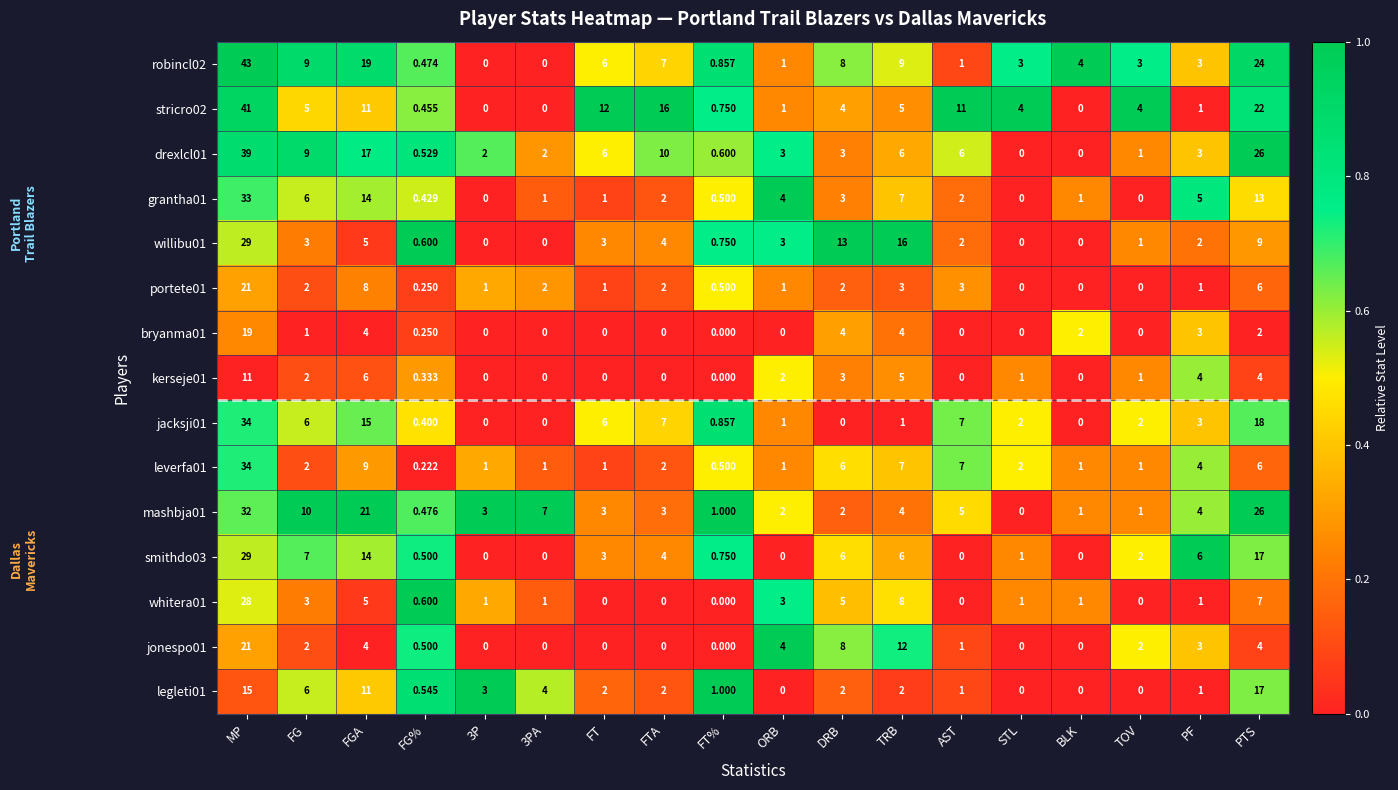

Which category has the highest value across all series?

MP